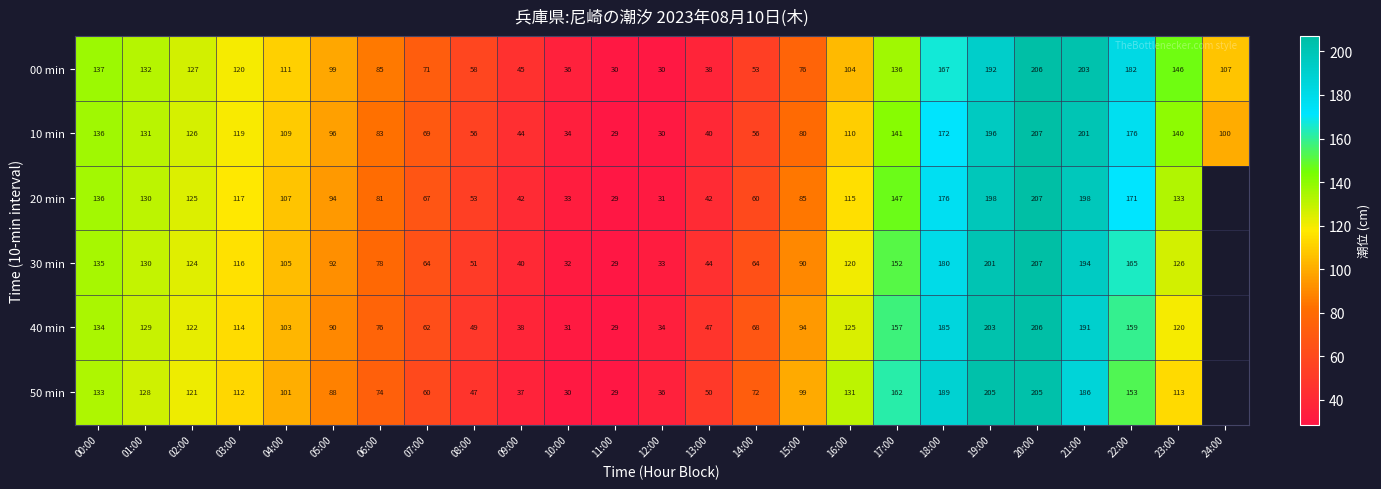

Which label corresponds to the smallest value in the chart?

11:00